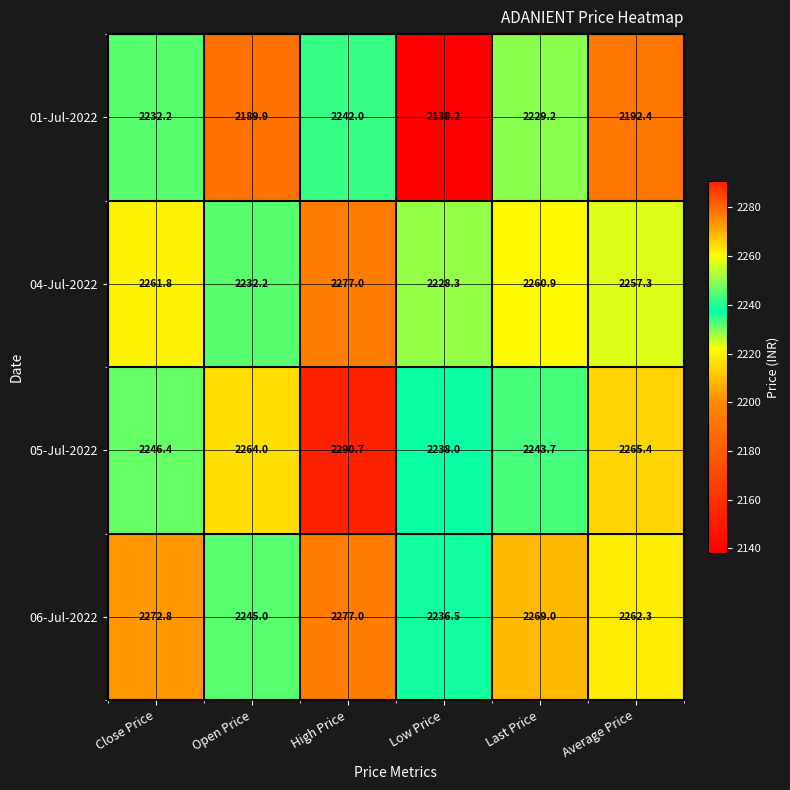

At how many categories does at least one series exceed 2150?

6